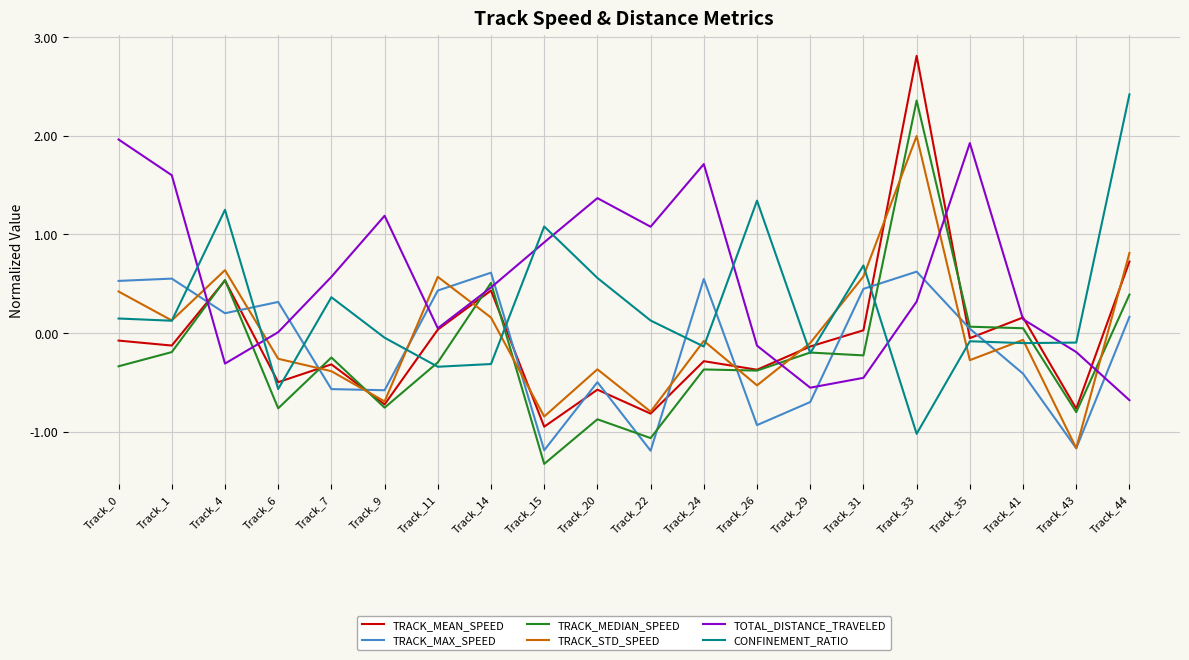

How many values in the TRACK_MAX_SPEED series are below 0?

9